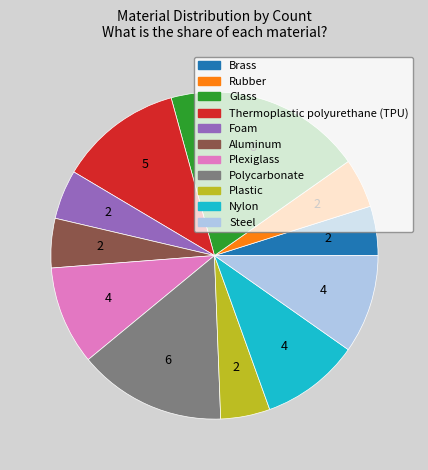

Is there a majority slice in this chart?

No